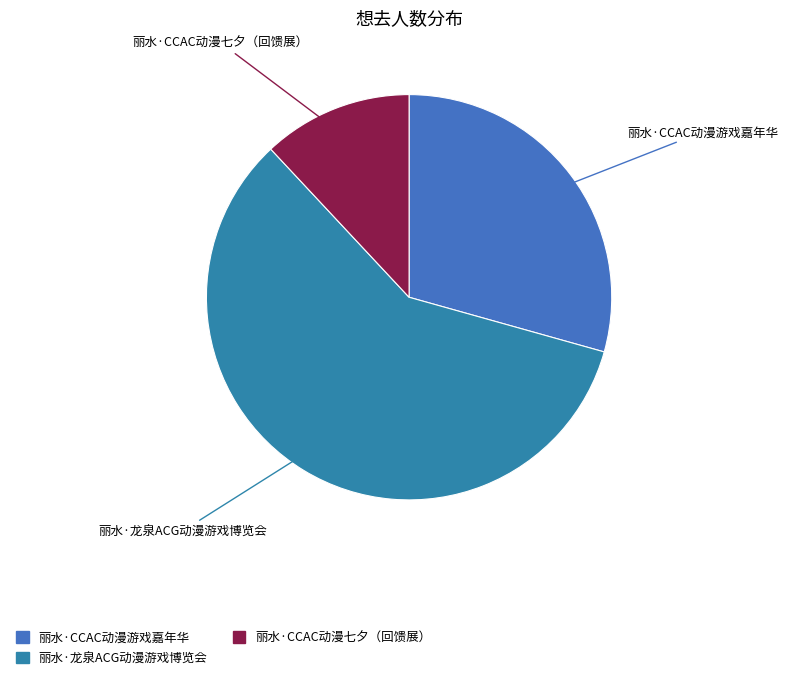

What is the largest slice in the pie chart?

丽水·龙泉ACG动漫游戏博览会